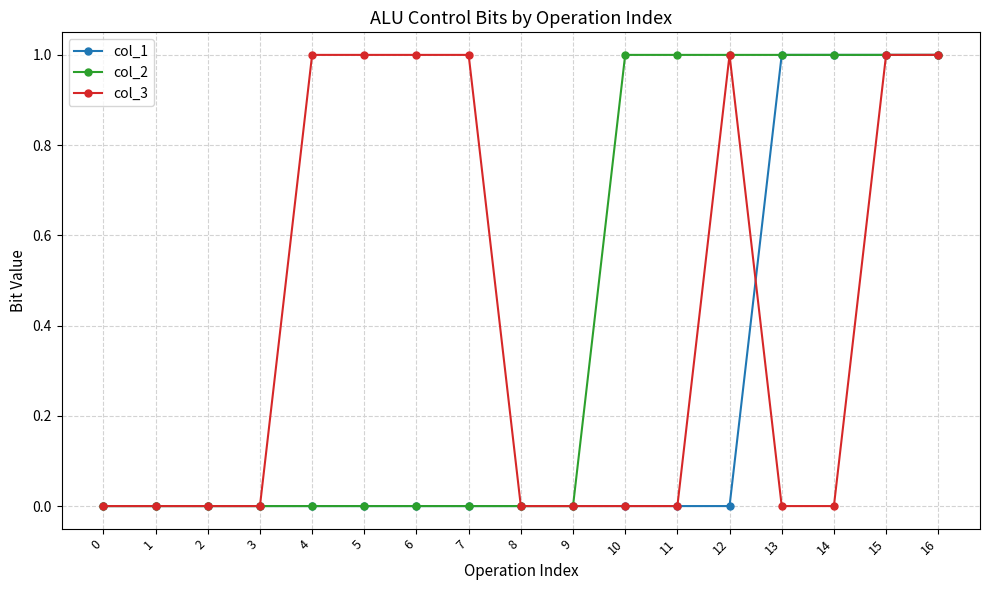

The col_1 series shows -1 at 5. True or false?

False